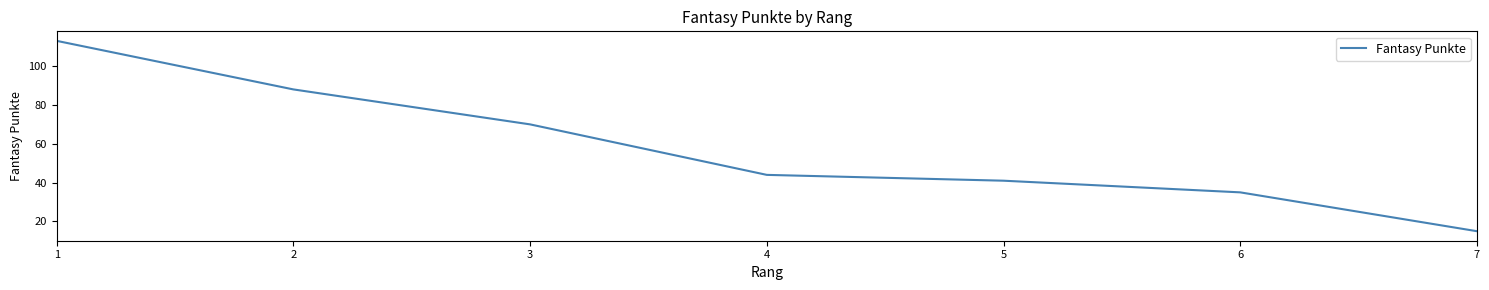

Reading right to left, list all the values displayed in this chart.

7=15	6=35	5=41	4=44	3=70	2=88	1=113